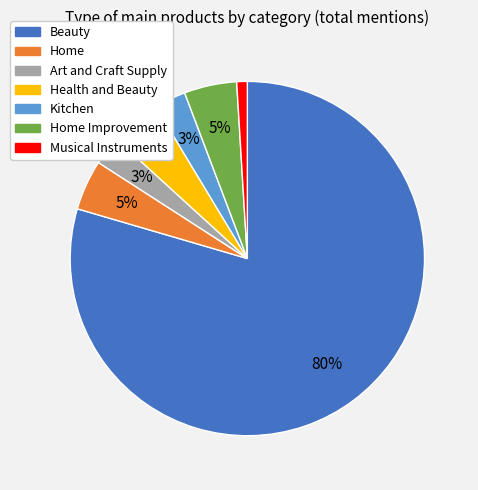

To the nearest percent, what portion does Home represent?

5%